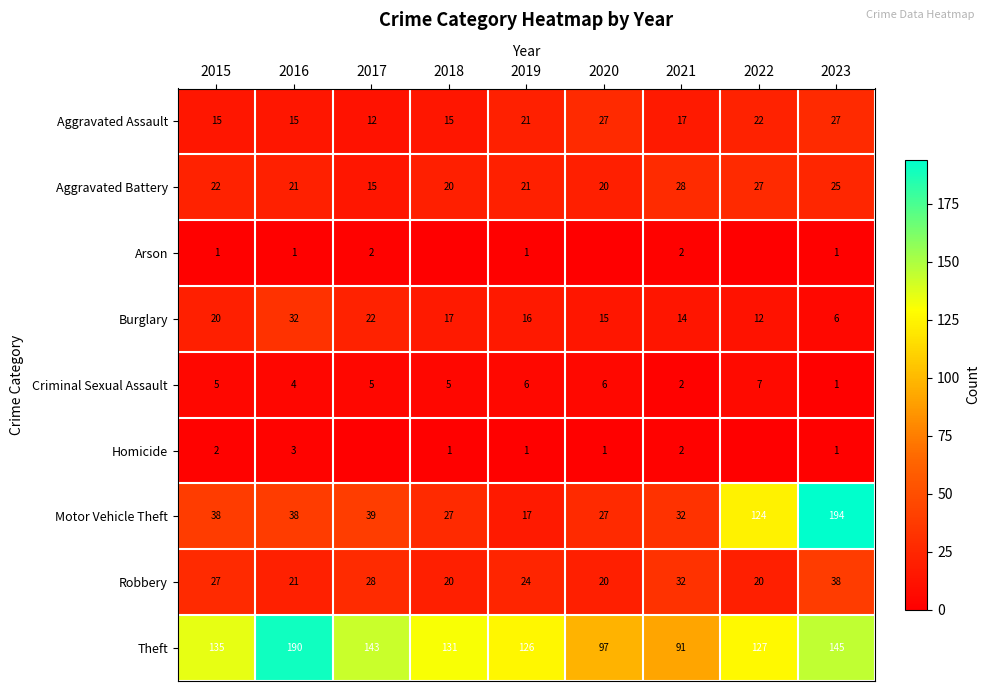

Which has a higher value, 2016 or 2017?

2016